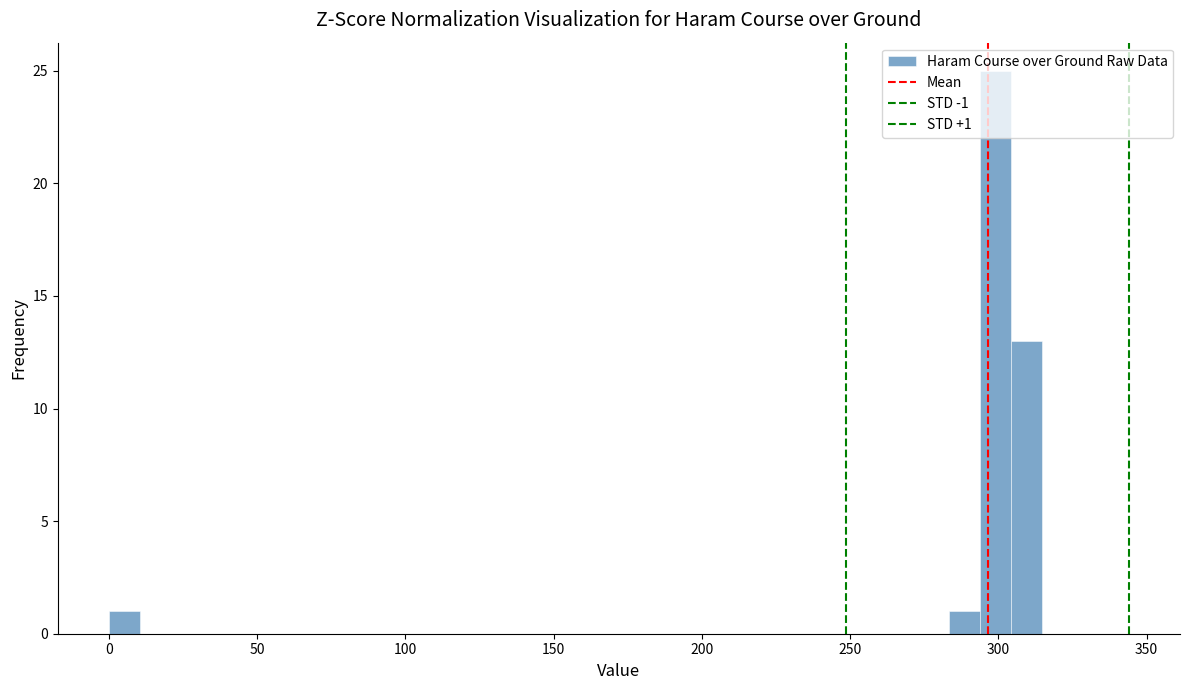

Read against the x-axis, roughly where is the centre of the tallest bar?

300